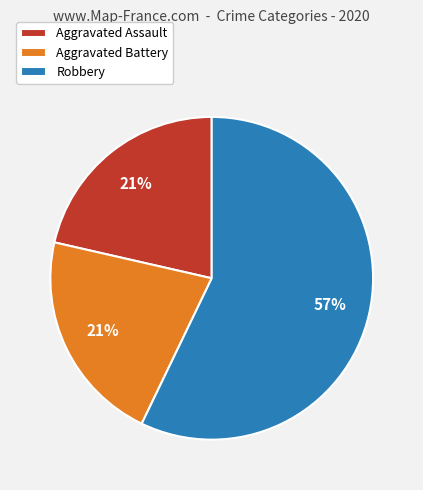

Which category accounts for the majority?

Robbery